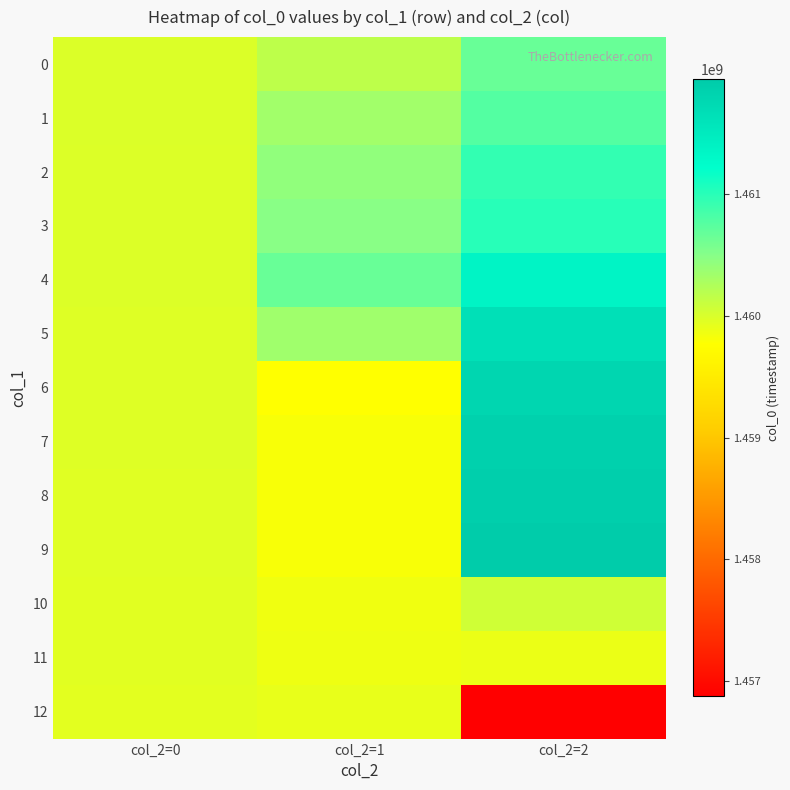

What is the total value across all series at col_2=0?

18979558711